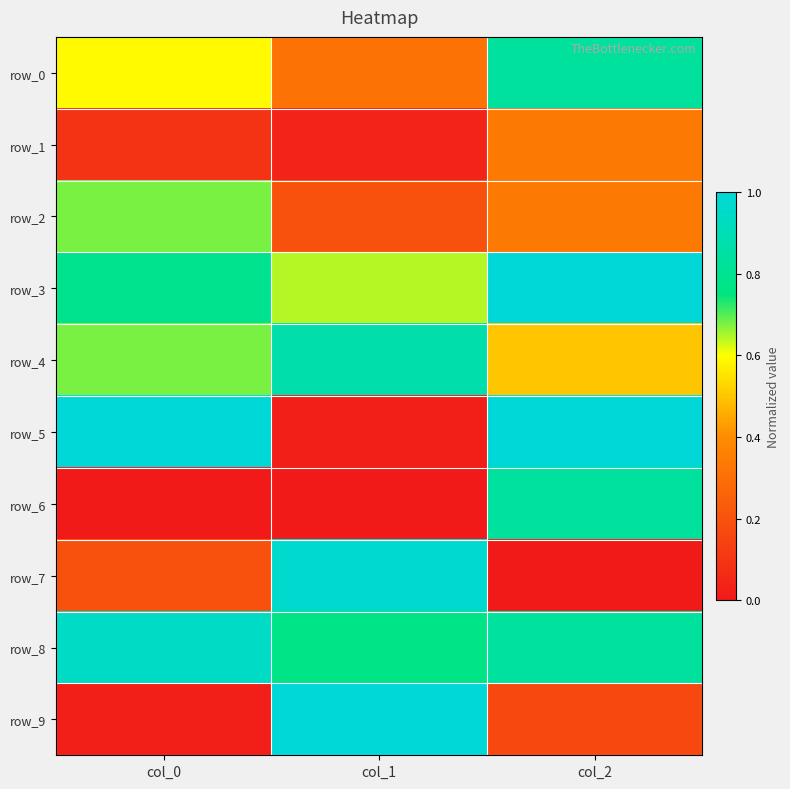

Rank the series by their maximum value, from lowest to highest.

row_1, row_2, row_0, row_6, row_4, row_8, row_7, row_3, row_5, row_9